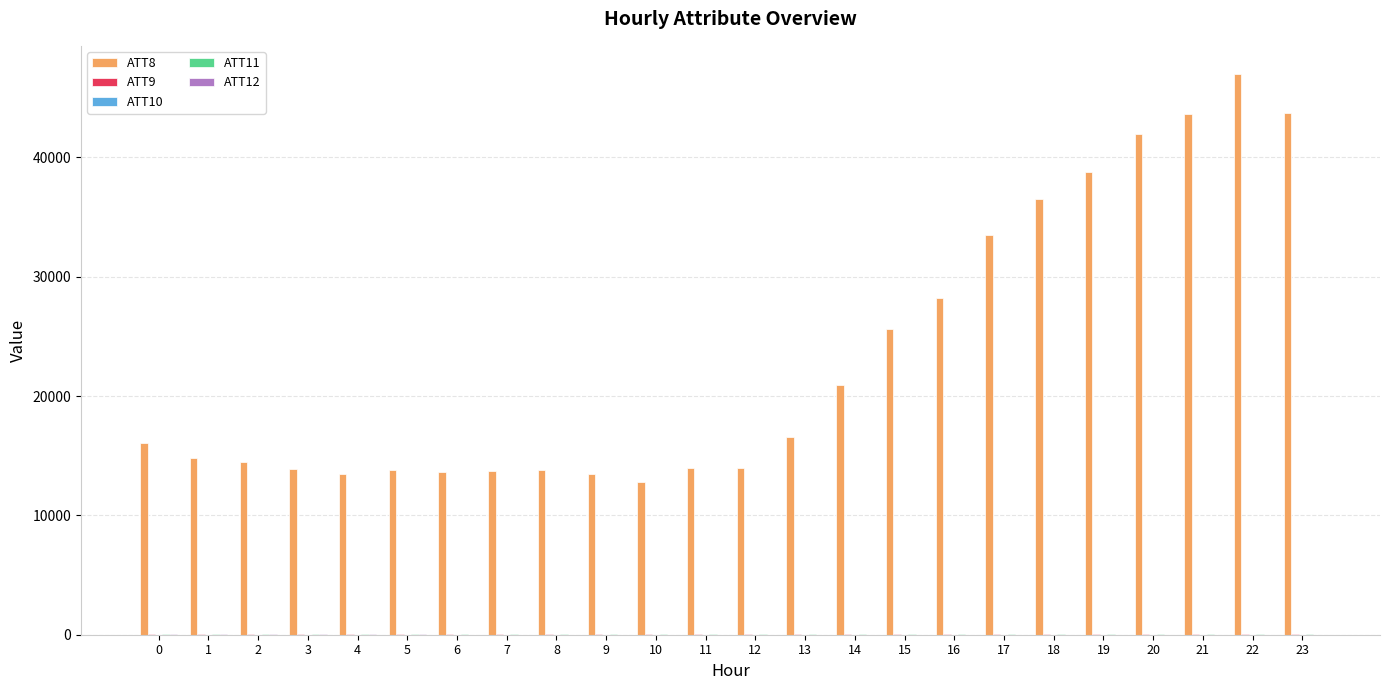

Which series changed the most between 11 and 18?

ATT8